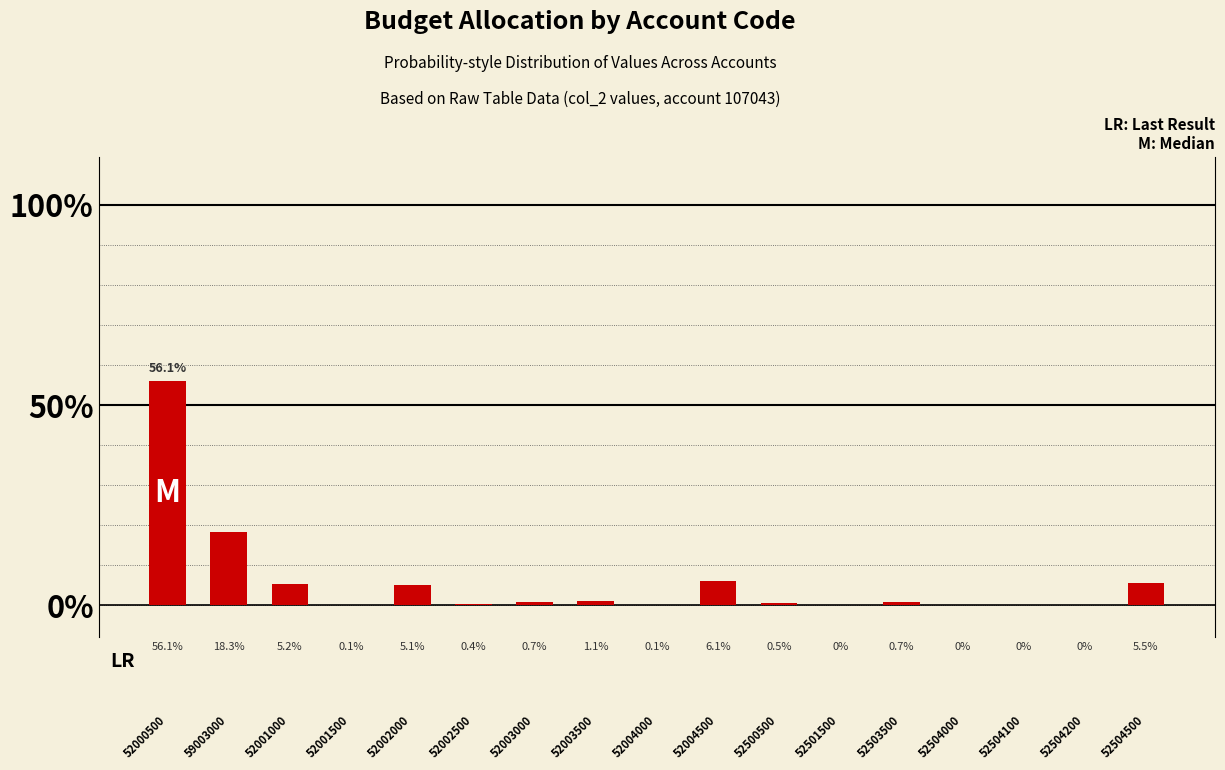

What is the difference between the maximum and second lowest values?

56.1